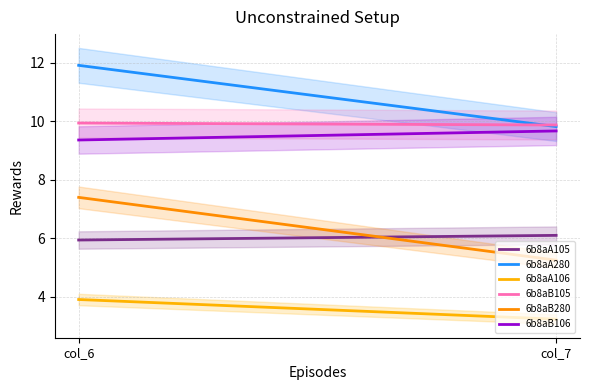

At how many categories does at least one series exceed 11?

1